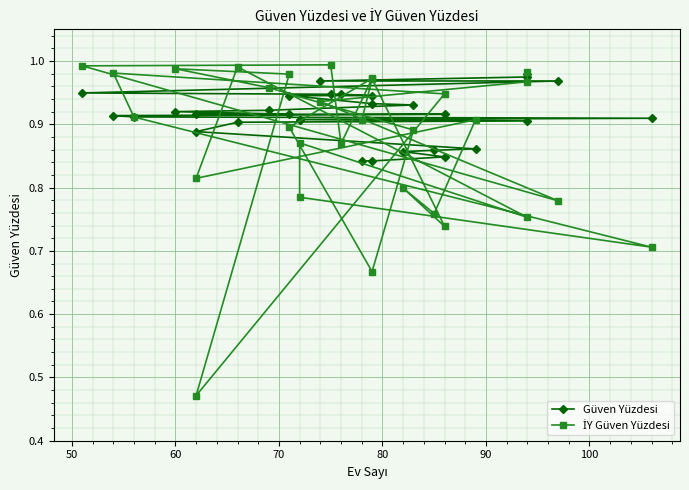

How many interior local peaks does the İY Güven Yüzdesi series have?

9